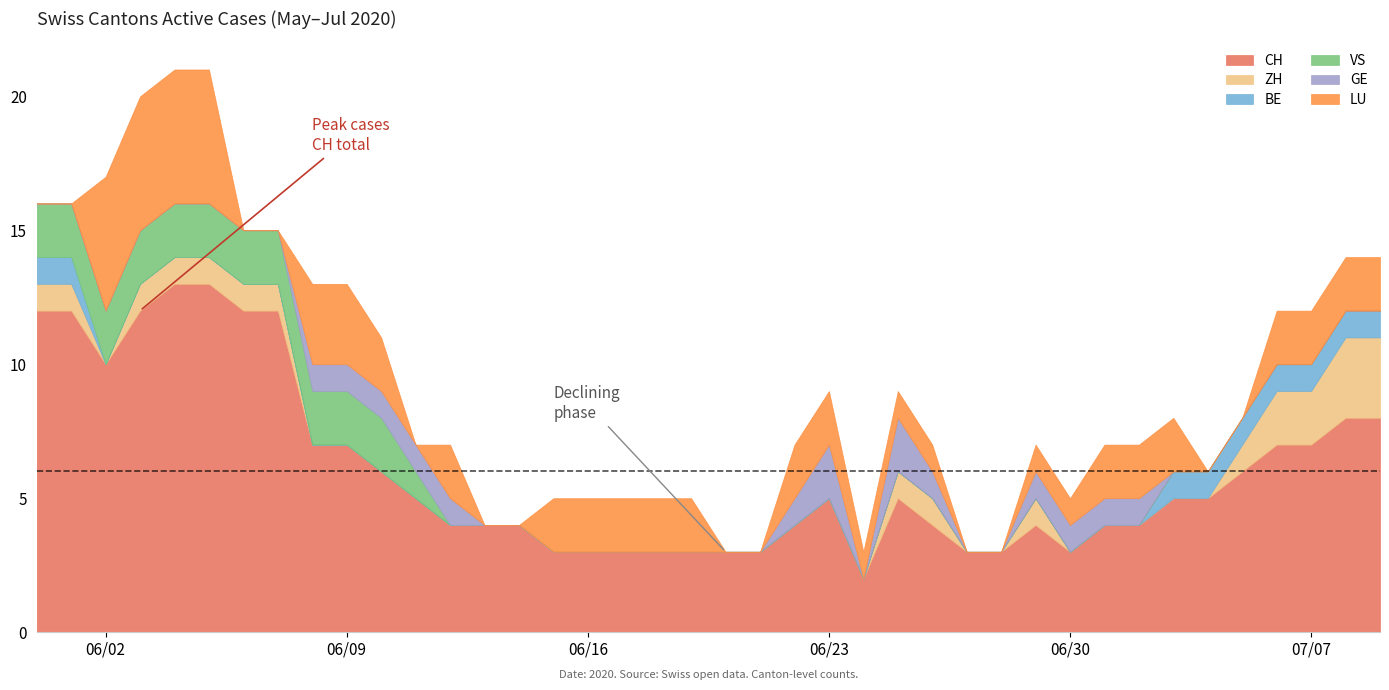

Reading right to left, what are all the values shown in this chart?

CH: 8	8	7	7	6	5	5	4	4	3	4	3	3	4	5	2	5	4	3	3	3	3	3	3	3	4	4	4	5	6	7	7	12	12	13	13	12	10	12	12
ZH: 3	3	2	2	1	0	0	0	0	0	1	0	0	1	1	0	0	0	0	0	0	0	0	0	0	0	0	0	0	0	0	0	1	1	1	1	1	0	1	1
BE: 1	1	1	1	1	1	1	0	0	0	0	0	0	0	0	0	0	0	0	0	0	0	0	0	0	0	0	0	0	0	0	0	0	0	0	0	0	0	1	1
VS: 0	0	0	0	0	0	0	0	0	0	0	0	0	0	0	0	0	0	0	0	0	0	0	0	0	0	0	0	1	2	2	2	2	2	2	2	2	2	2	2
GE: 0	0	0	0	0	0	0	1	1	1	1	0	0	1	2	0	2	1	0	0	0	0	0	0	0	0	0	1	1	1	1	1	0	0	0	0	0	0	0	0
LU: 2	2	2	2	0	0	2	2	2	1	1	0	0	1	1	1	2	2	0	0	2	2	2	2	2	0	0	2	0	2	3	3	0	0	5	5	5	5	0	0